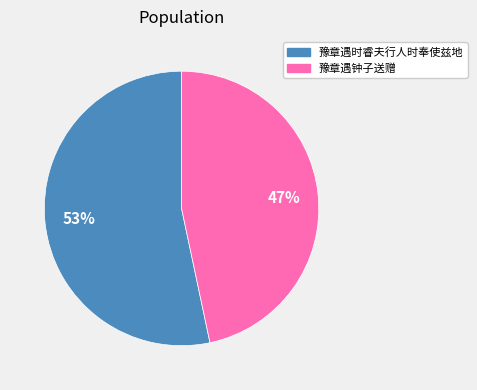

Is there any slice that represents more than half of the pie?

Yes